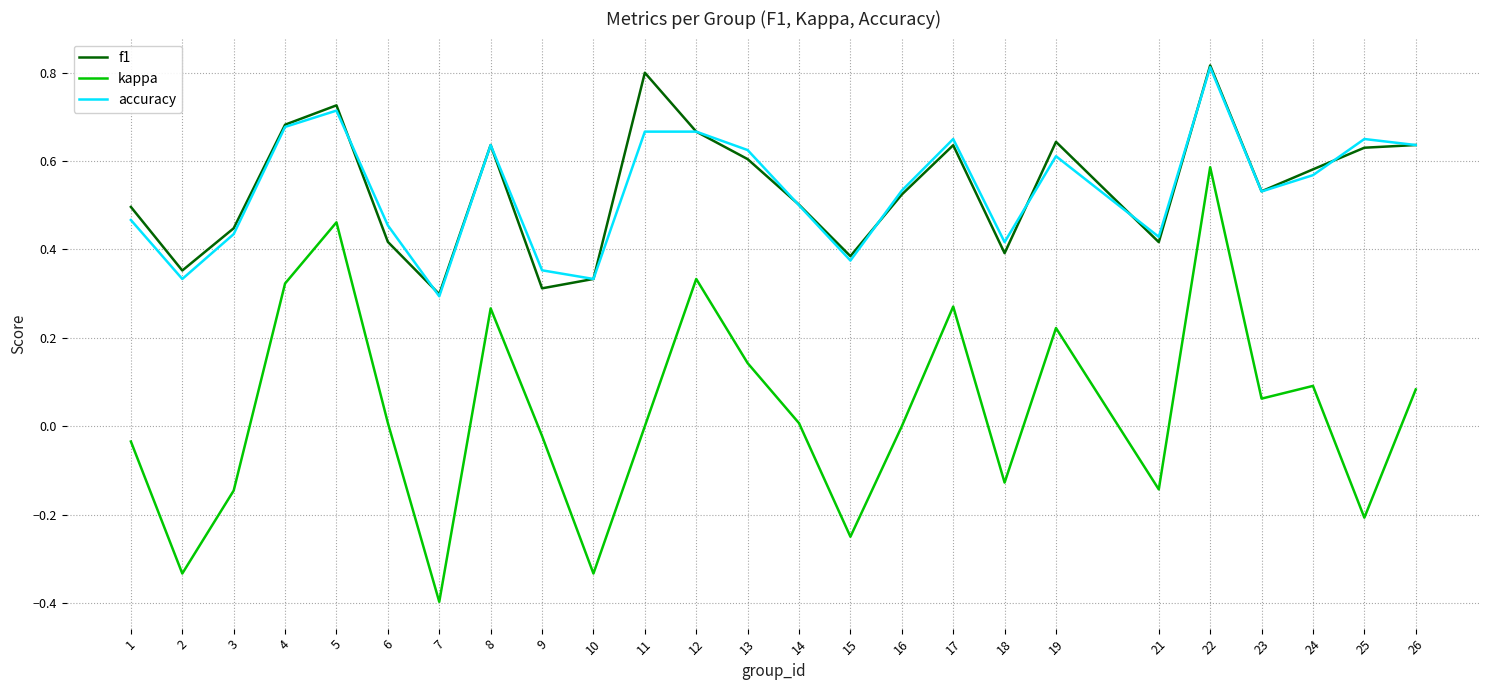

Which series changed the most between 19 and 22?

kappa